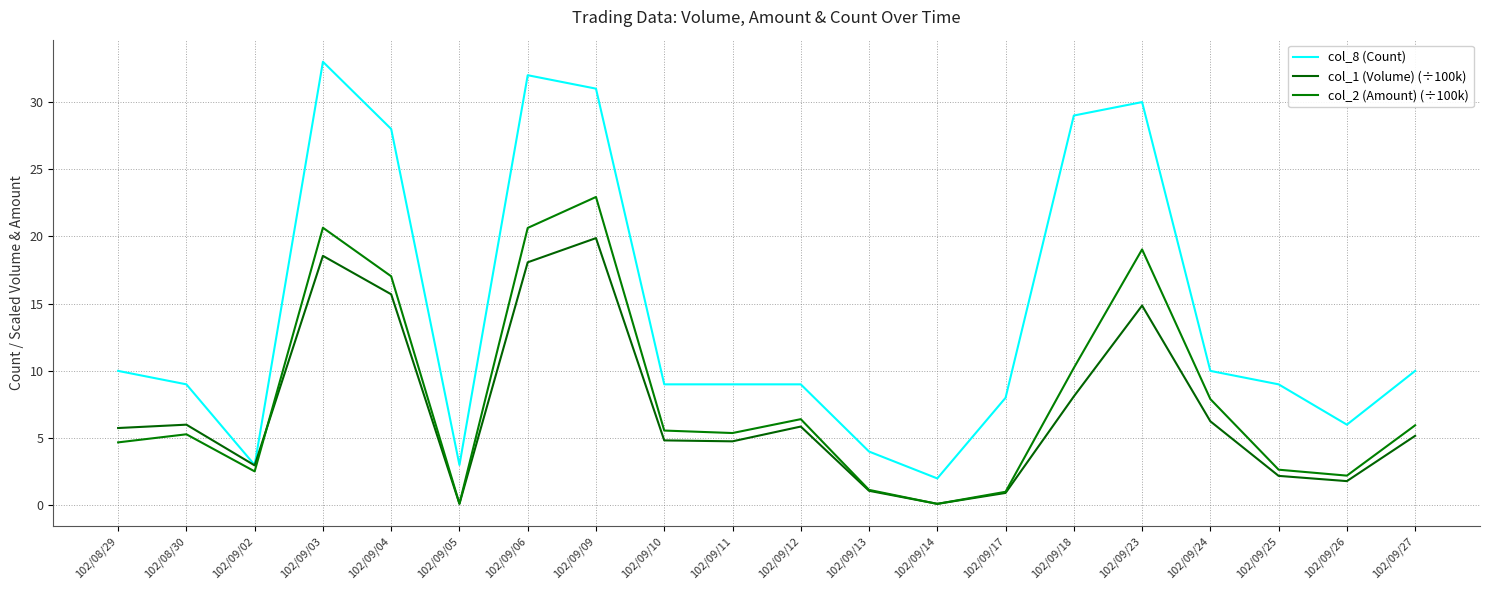

True or false: col_2 (Amount) (÷100k) and col_8 (Count) intersect in this chart.

False